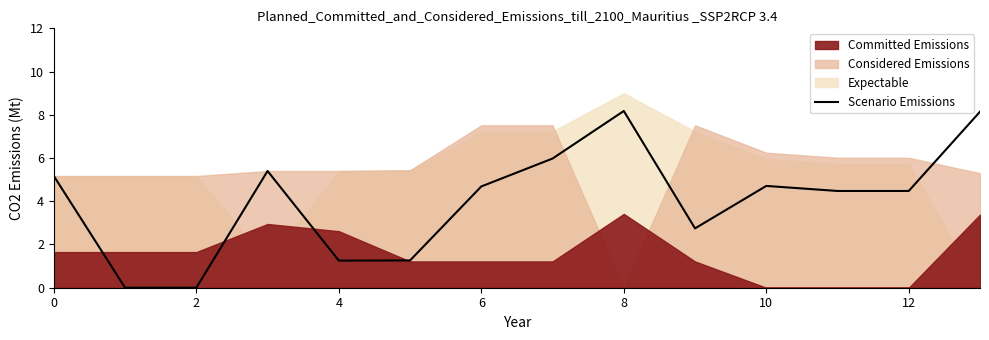

What is the maximum value for Scenario Emissions?

8.2